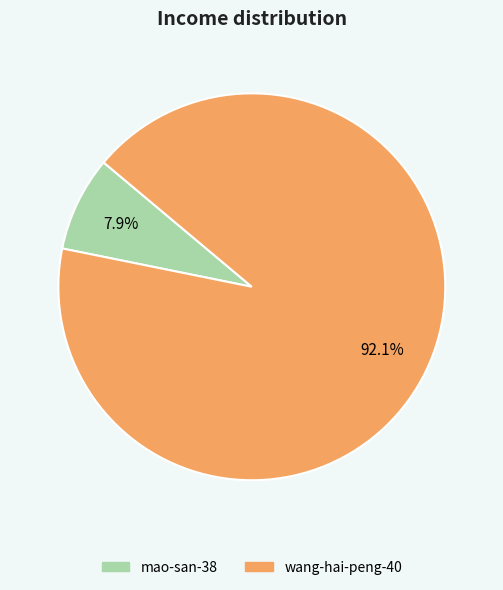

How many segments does this pie chart have?

2